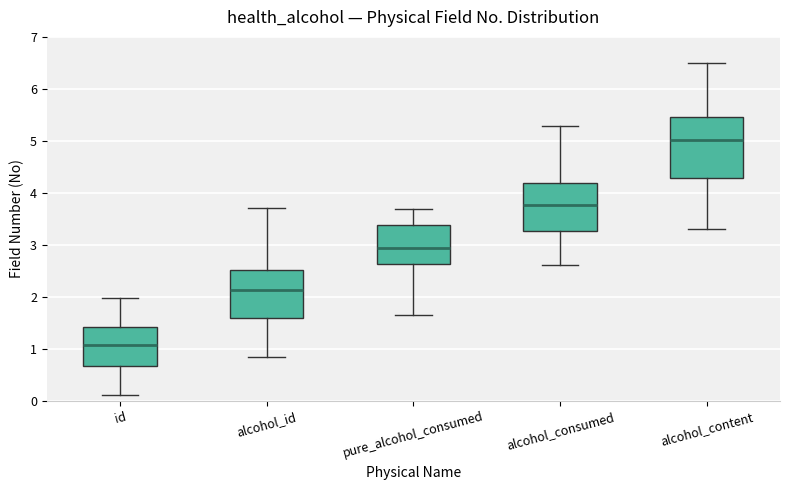

Reading left to right, transcribe this box plot: for each box, give where its median line is, the range the box spans, and where its two whiskers end, as read against the y-axis. The values are not printed on the chart, so give them approximately, as read against the axis.

id: median 1.1, box 0.7 to 1.4, whiskers 0.1 to 2.0
alcohol_id: median 2.1, box 1.6 to 2.5, whiskers 0.8 to 3.7
pure_alcohol_consumed: median 2.9, box 2.6 to 3.4, whiskers 1.7 to 3.7
alcohol_consumed: median 3.8, box 3.3 to 4.2, whiskers 2.6 to 5.3
alcohol_content: median 5.0, box 4.3 to 5.5, whiskers 3.3 to 6.5